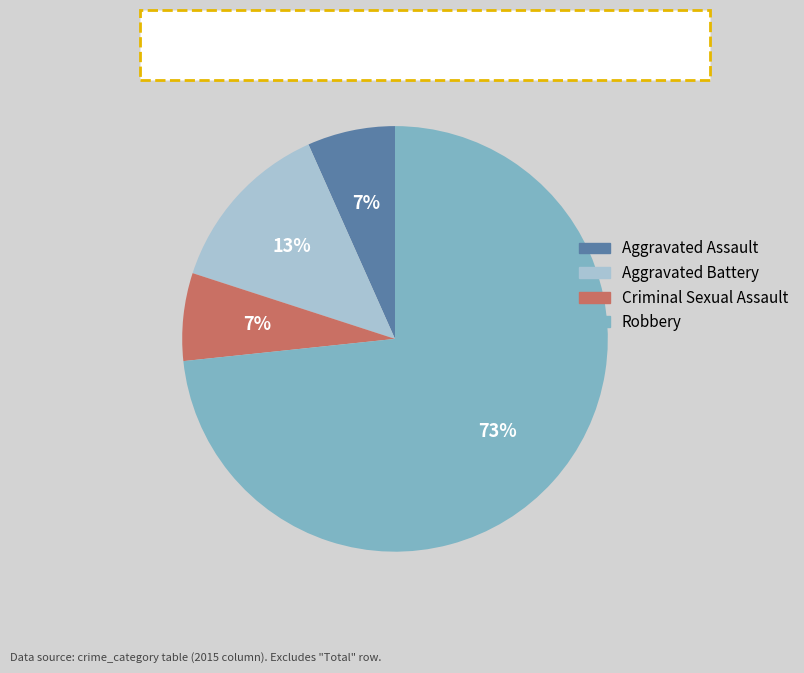

Does Aggravated Assault represent more than half of the total?

No